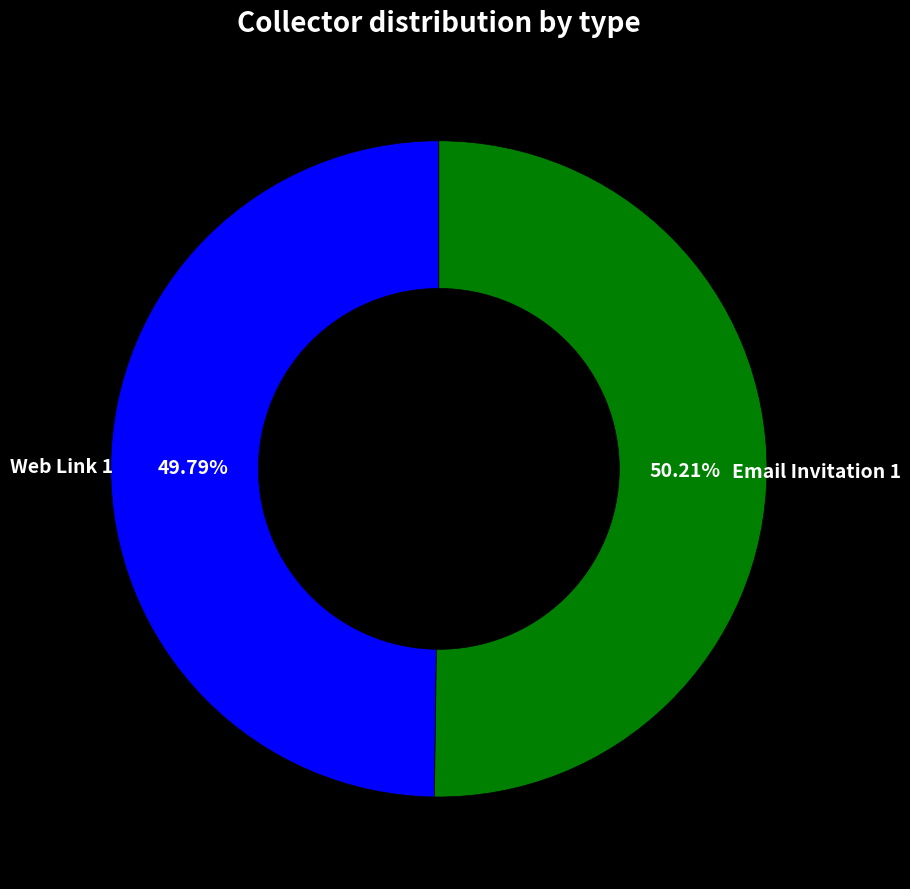

Is there any slice that represents more than half of the pie?

Yes